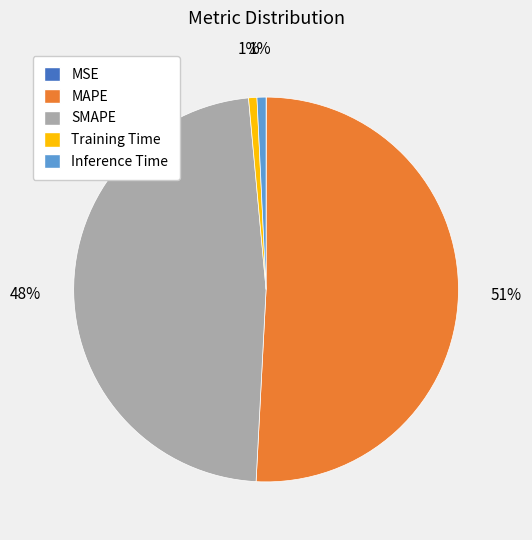

Combined, do MAPE and Inference Time account for over 50%?

Yes